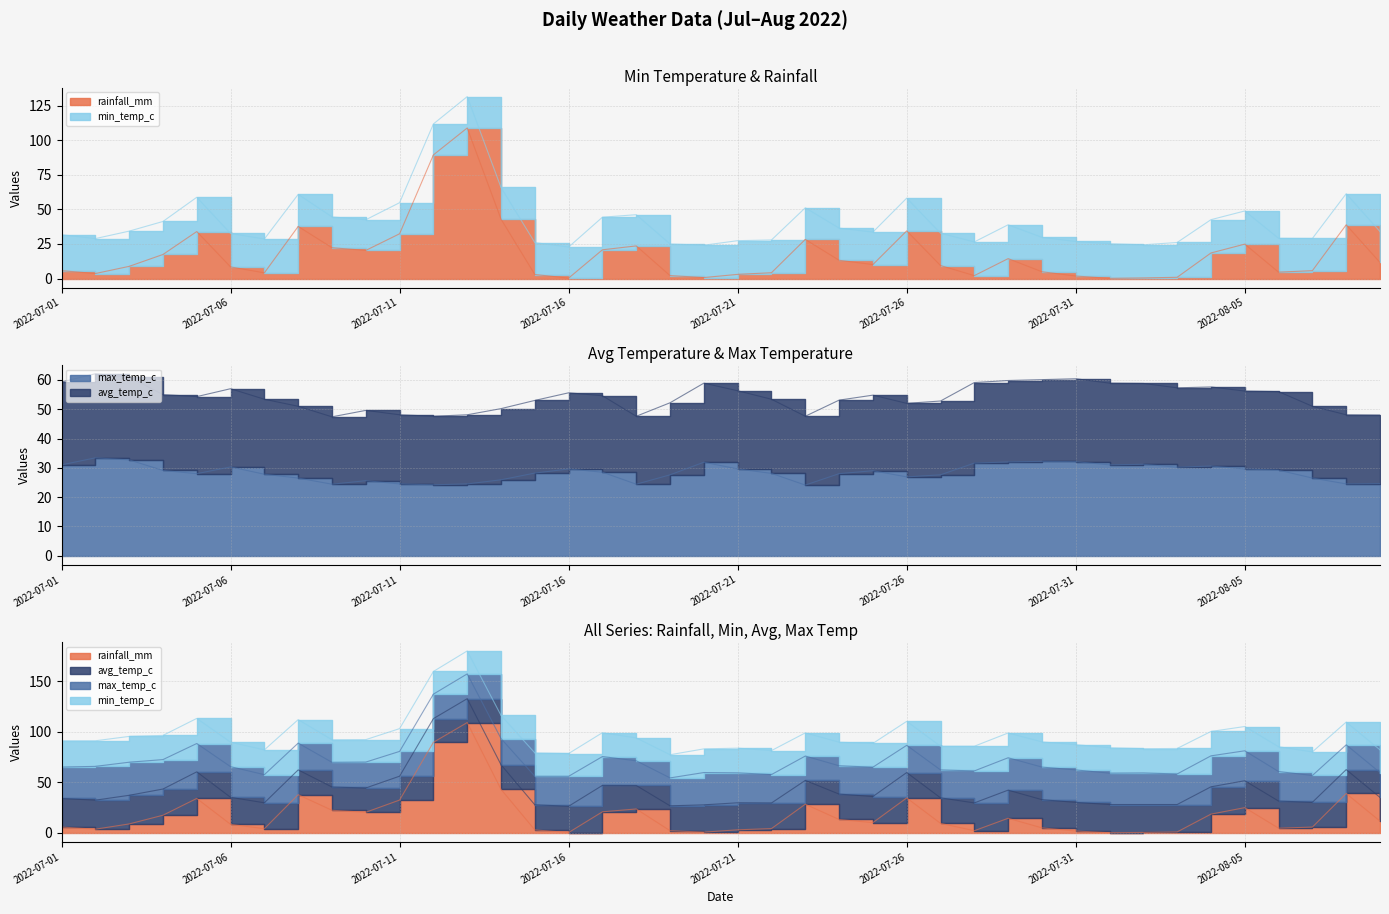

Where is the first local maximum for avg_temp_c?

2022-07-02